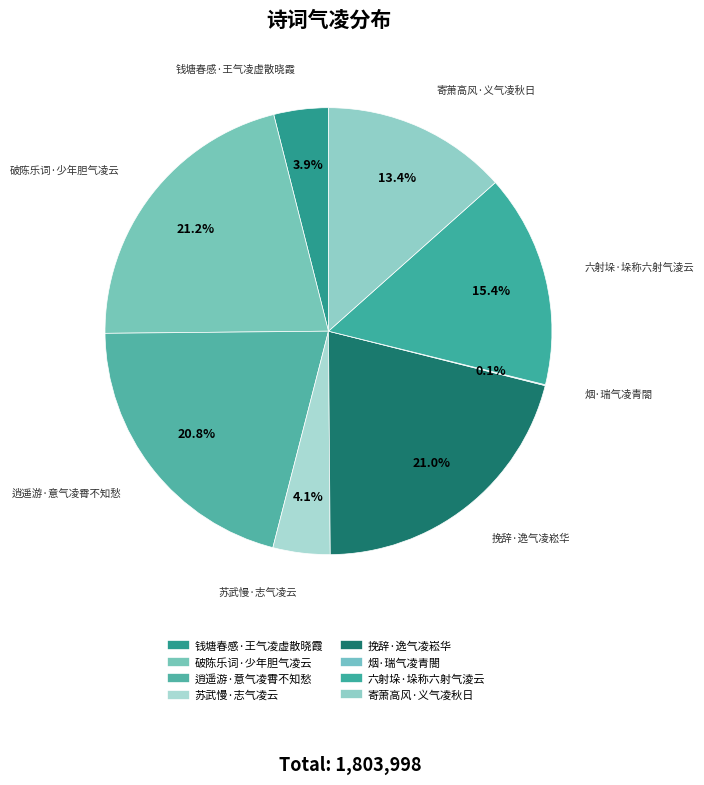

Does 寄萧高风·义气凌秋日 represent more than half of the total?

No